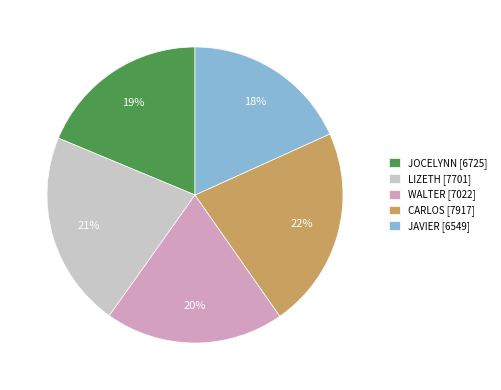

Which slice is the largest?

CARLOS